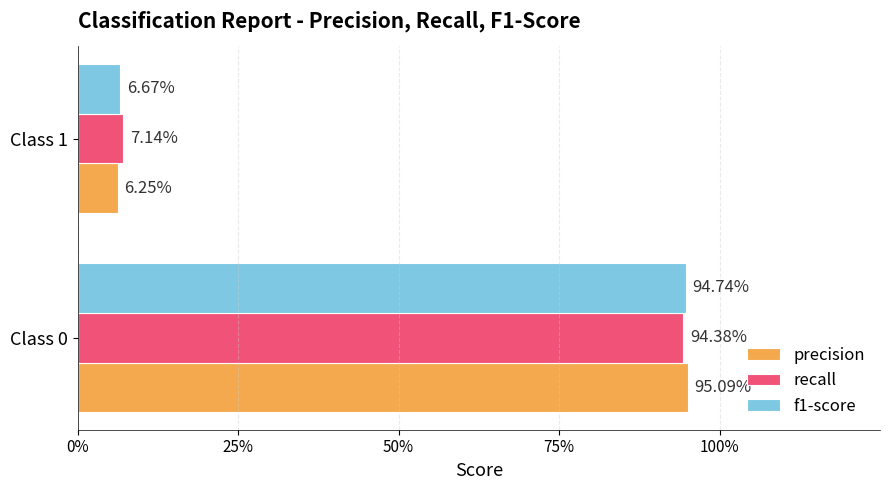

What are all the series names shown in the legend?

precision, recall, f1-score